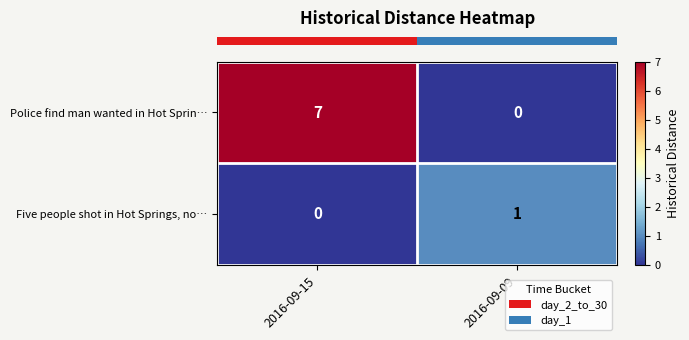

What is the greatest value displayed?

7